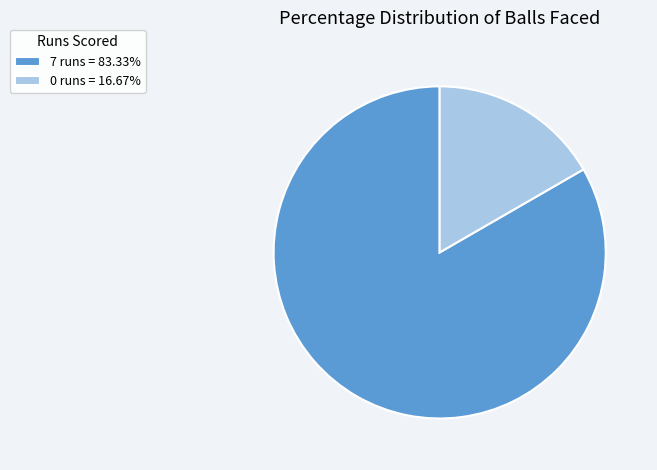

Is there a majority slice in this chart?

Yes